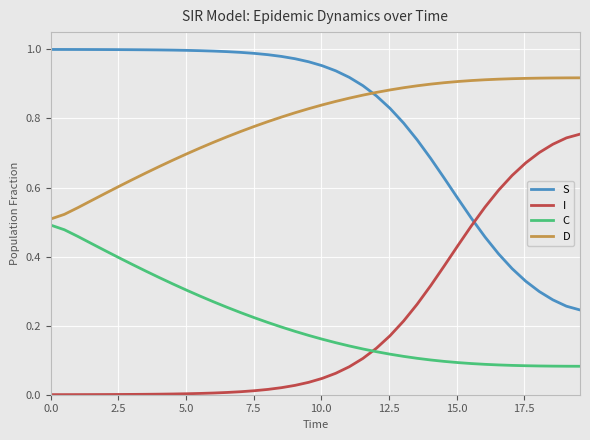

True or false: S and C intersect in this chart.

False